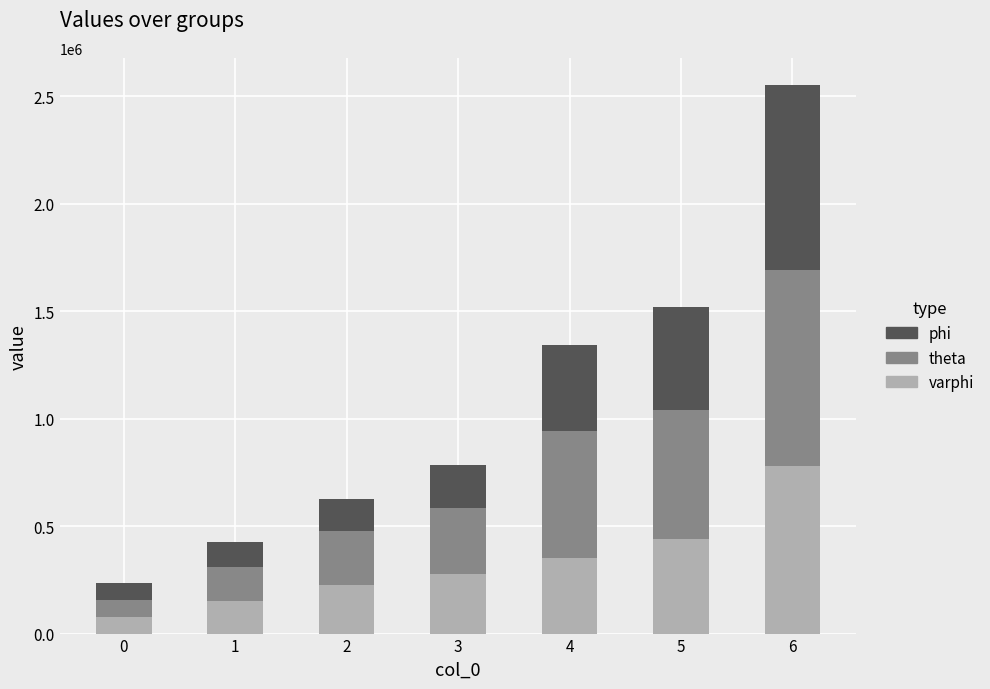

At which category is the sum across all series the highest?

6